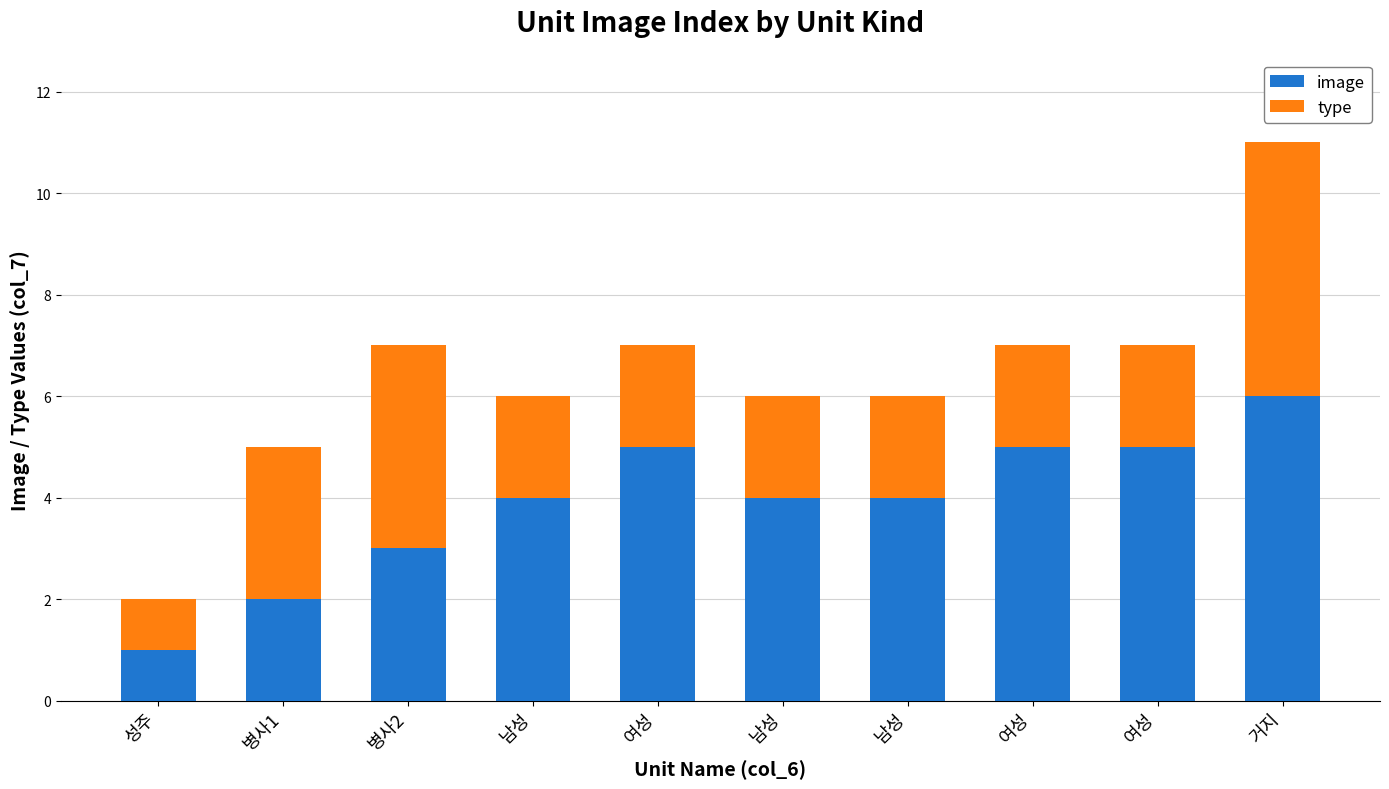

How many series are shown in this chart?

2